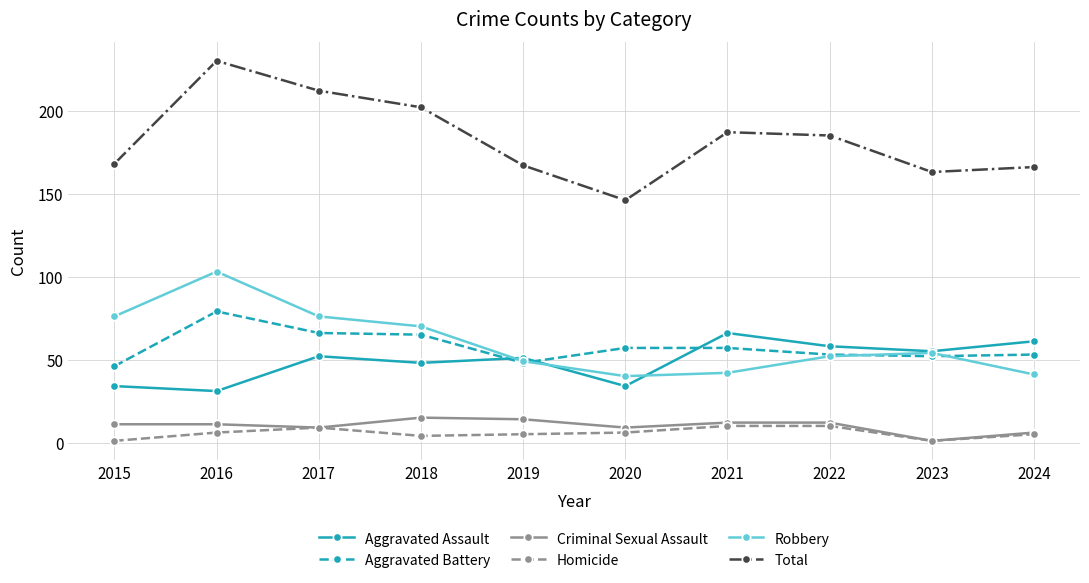

What is the value of the Total point at the 4th from the left?

202